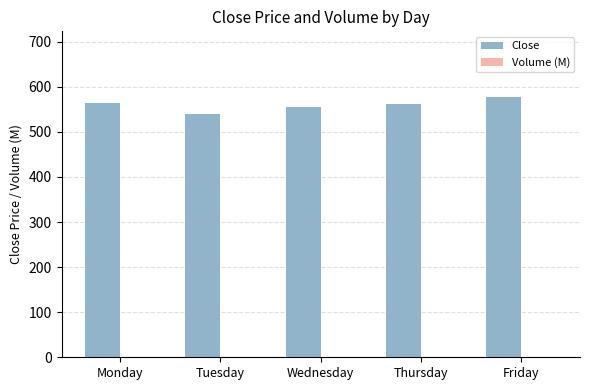

The value of Close at Friday is 295.2. True or false?

False